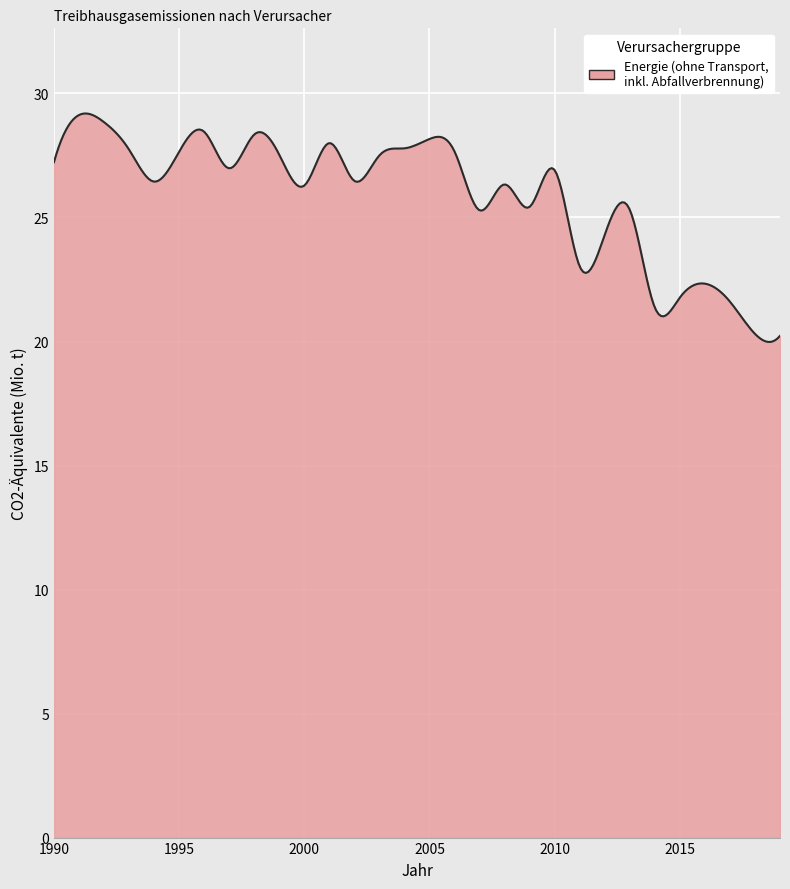

What is the difference between the maximum and minimum values?

9.2